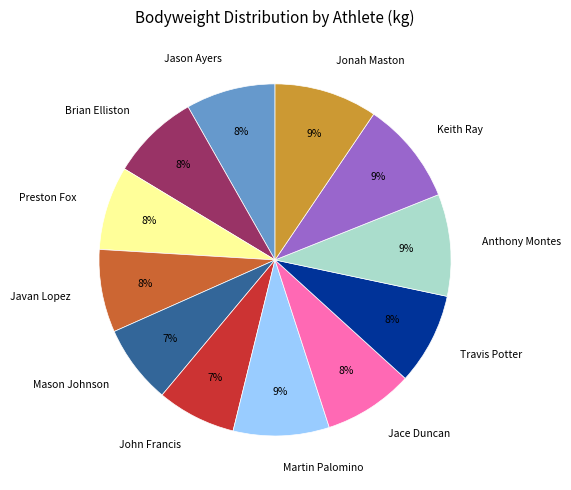

What is the ratio of the value at Jason Ayers to the value at Travis Potter?

1.0